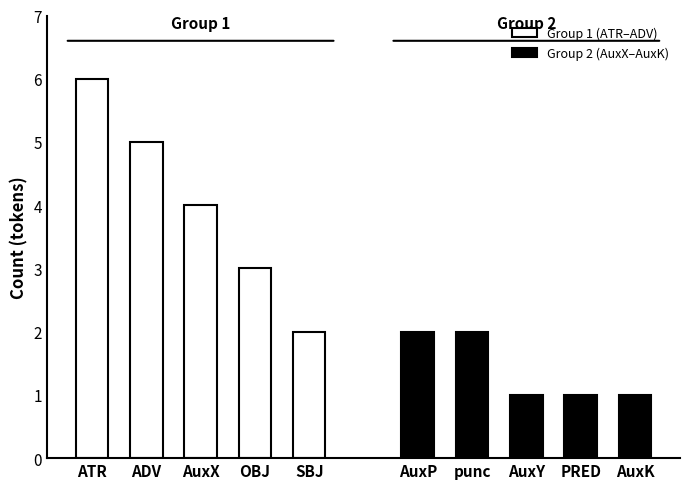

What are all the series names shown in the legend?

Group 1 (ATR–ADV), Group 2 (AuxX–AuxK)